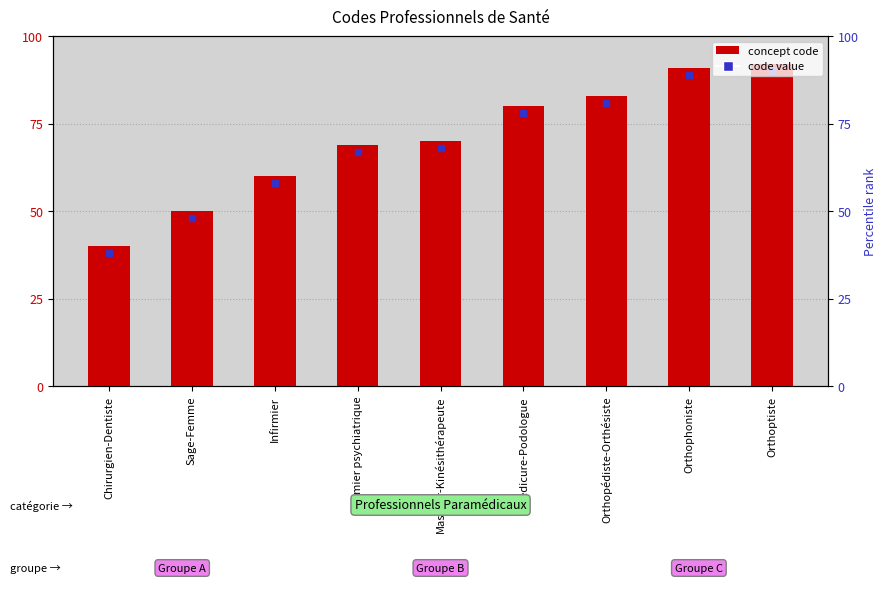

Between Orthophoniste and Masseur-Kinésithérapeute, which is larger?

Orthophoniste